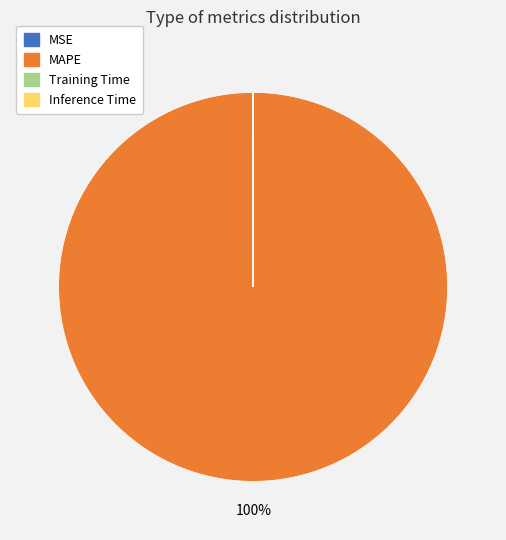

Is MAPE the majority of the pie?

Yes